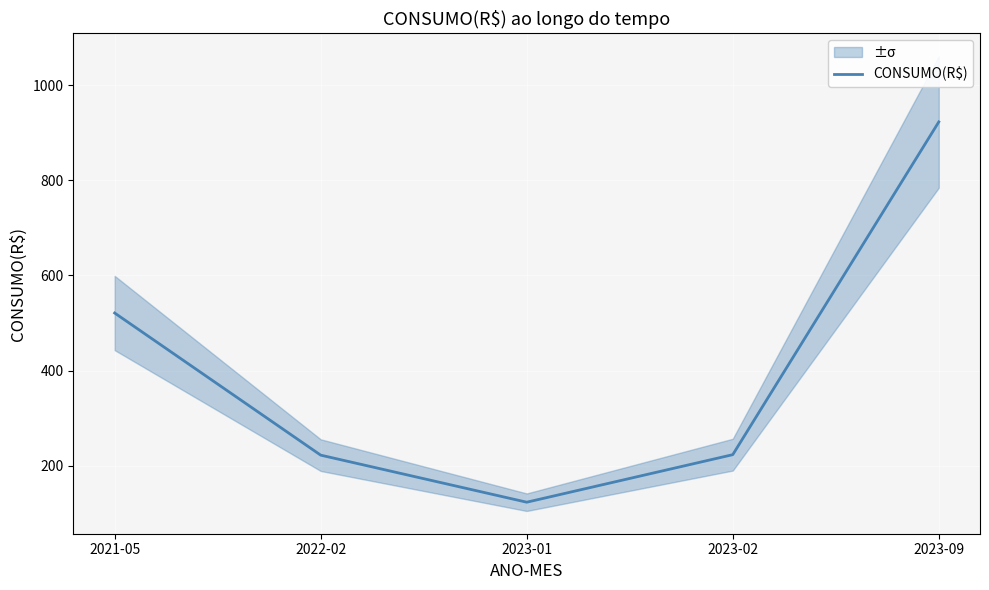

Reading right to left, what are all the values shown in this chart?

923	223	123	222	521